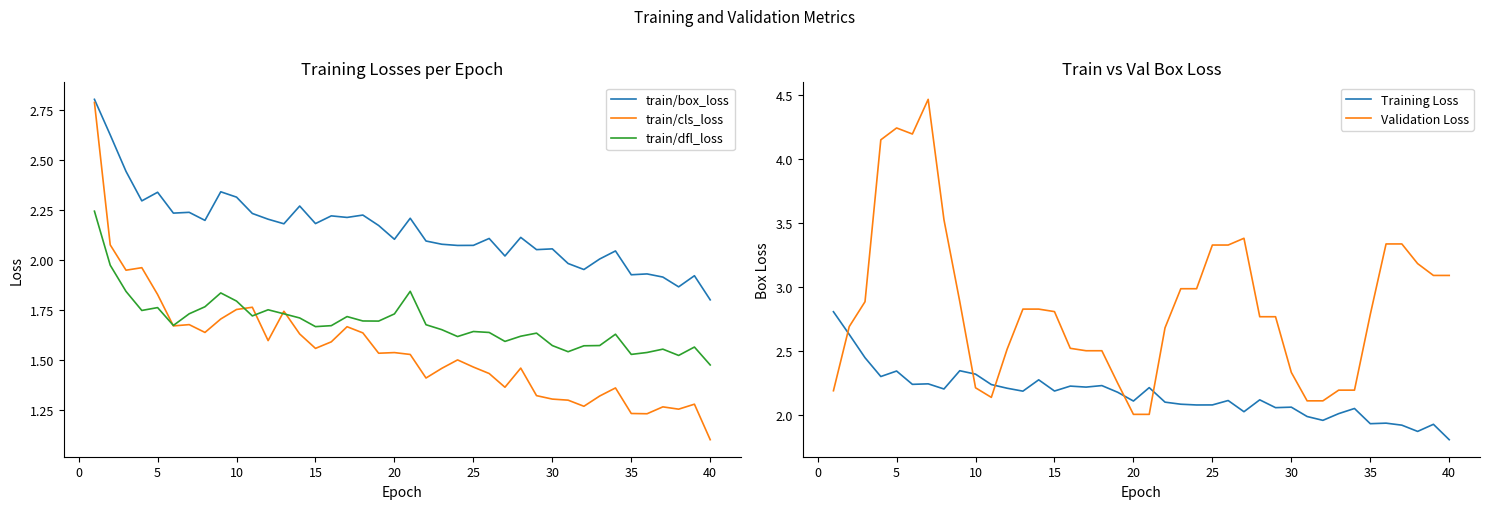

At which label is train/dfl_loss closest to 1?

40